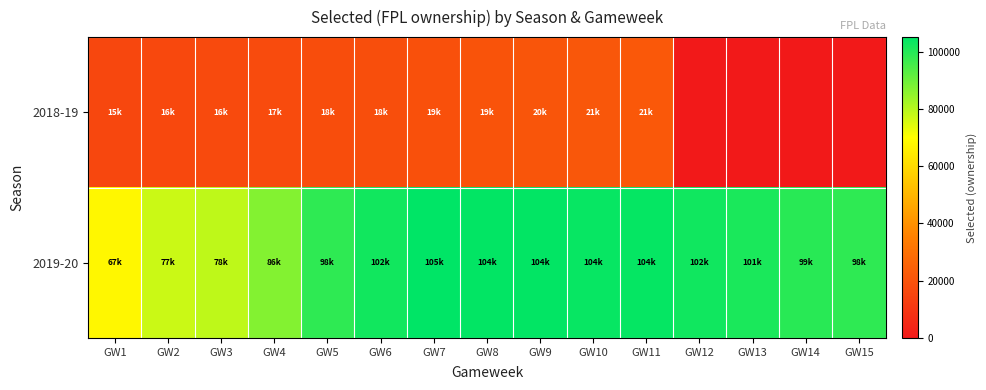

Between GW4 and GW5, which series saw the biggest shift?

2019-20